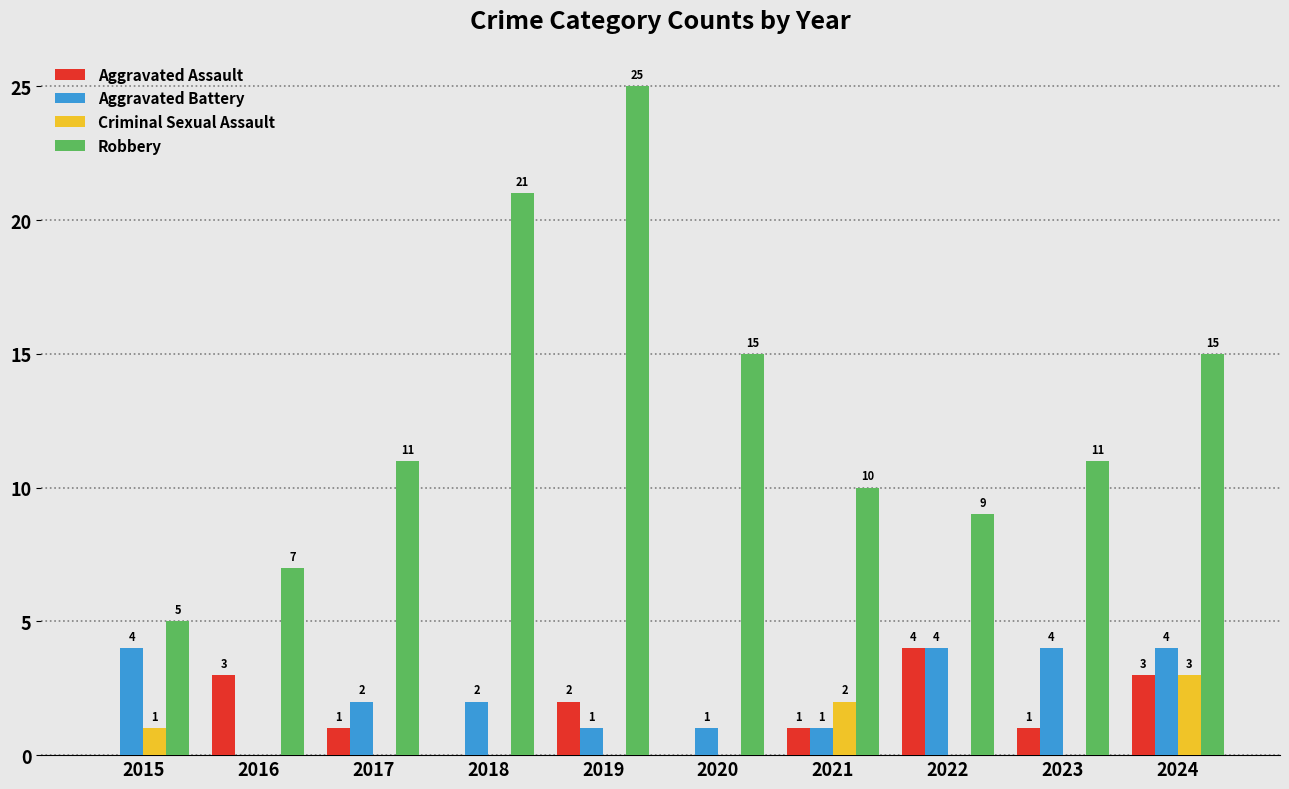

Which series has the largest total across all categories?

Robbery